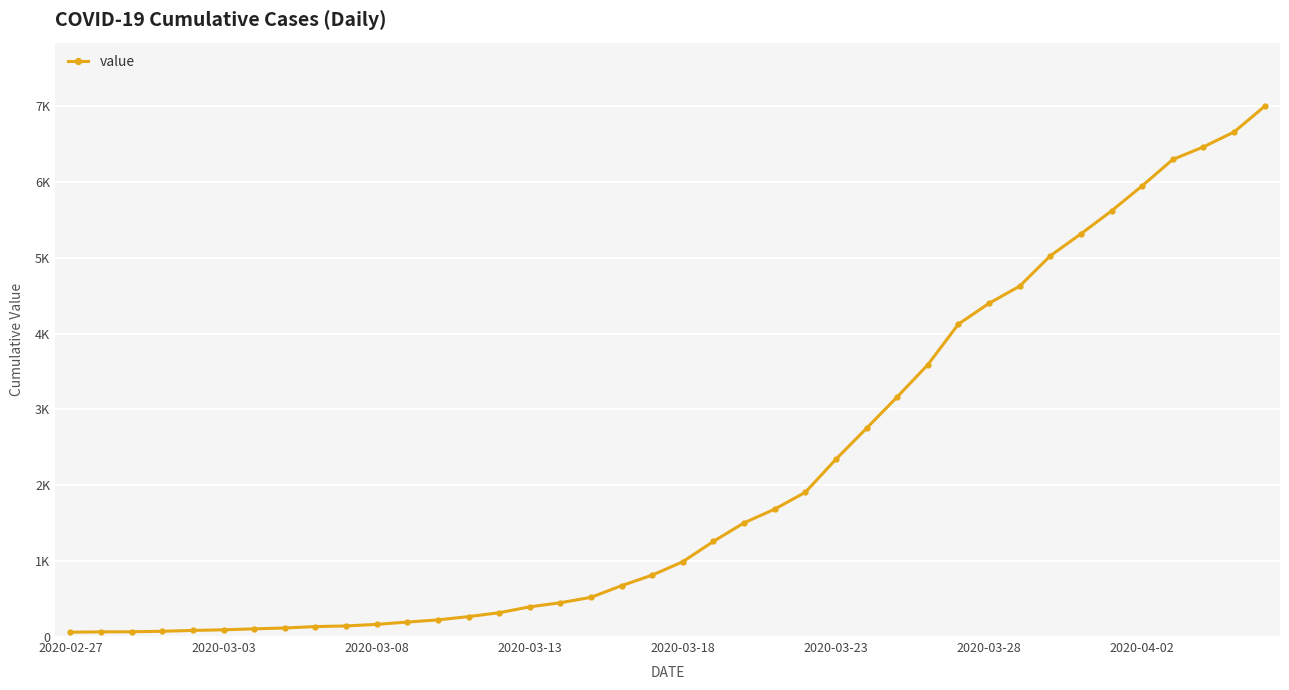

What is the average value?

2142